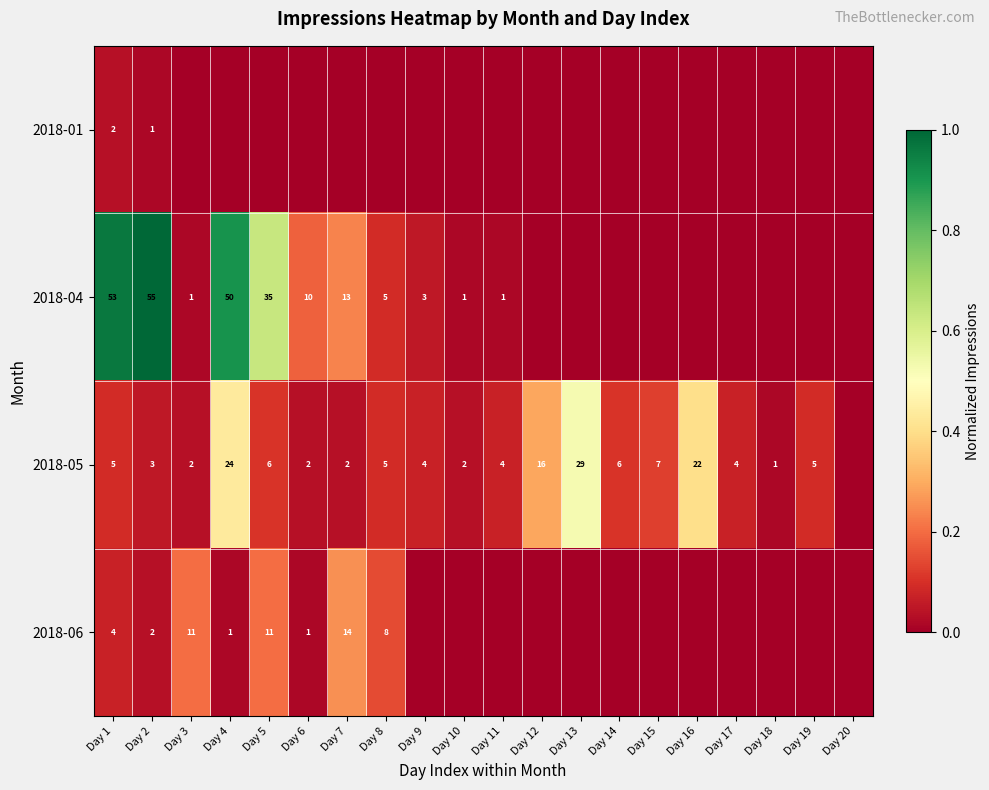

Is it true that 2018-06 equals 6 at Day 3?

False